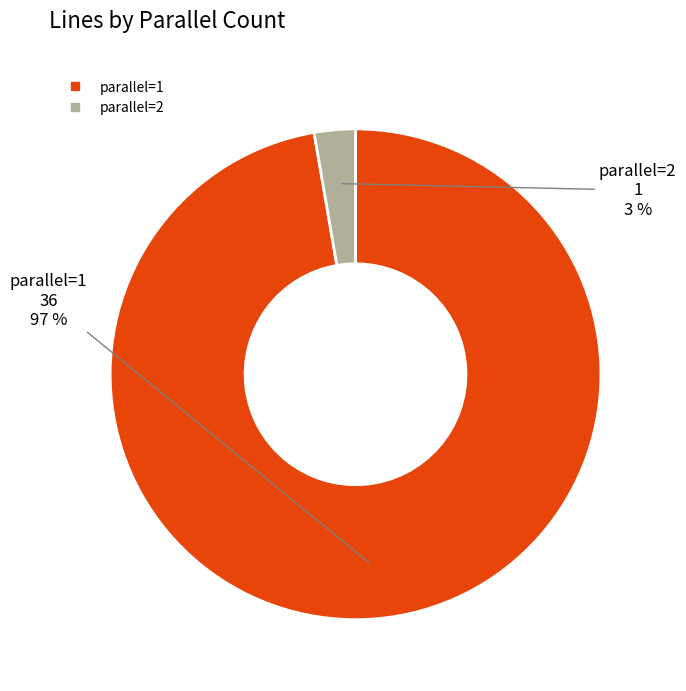

To the nearest percent, what is the combined percentage of parallel=2 and parallel=1?

100%